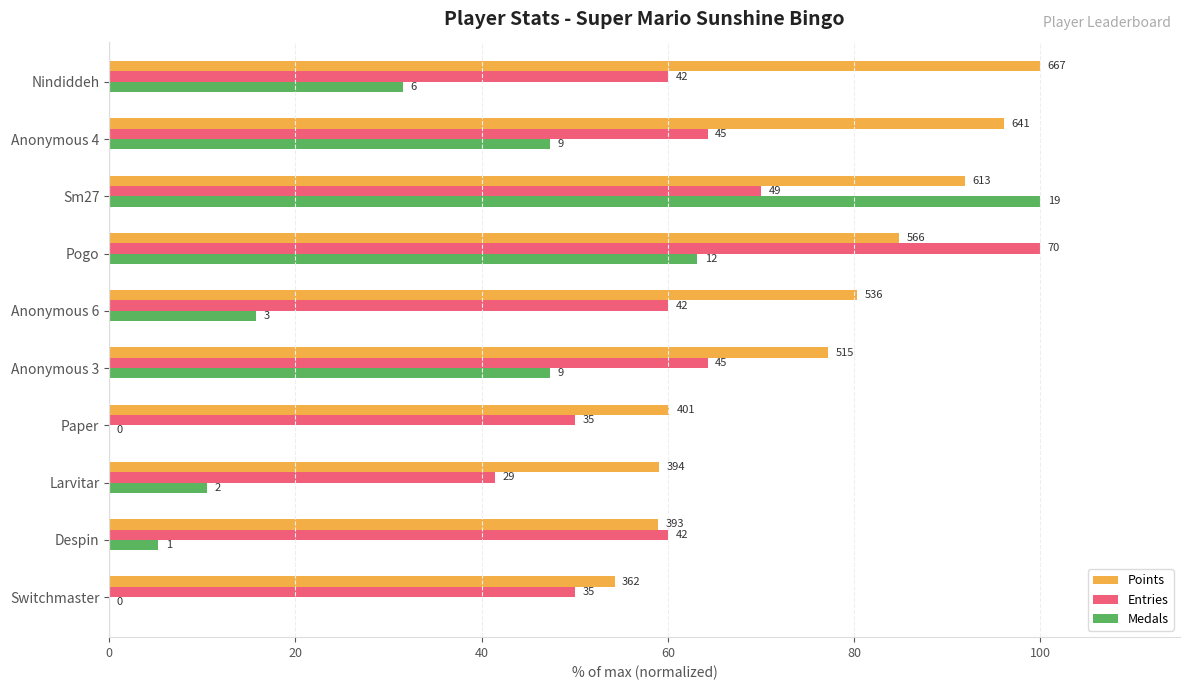

List the series in order of their overall mean, lowest first.

Medals, Entries, Points